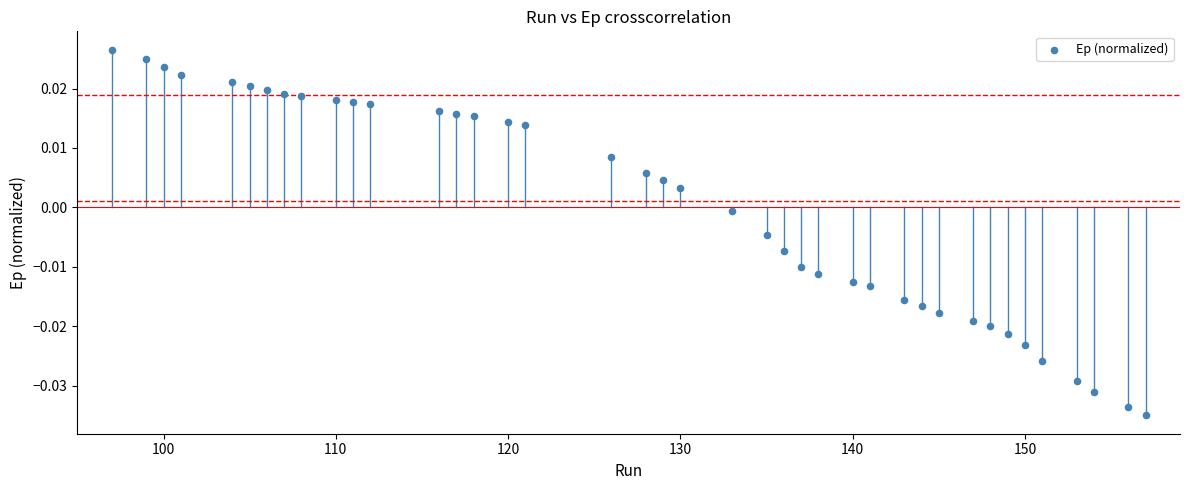

What is the range of X values (max minus min)?

60.0